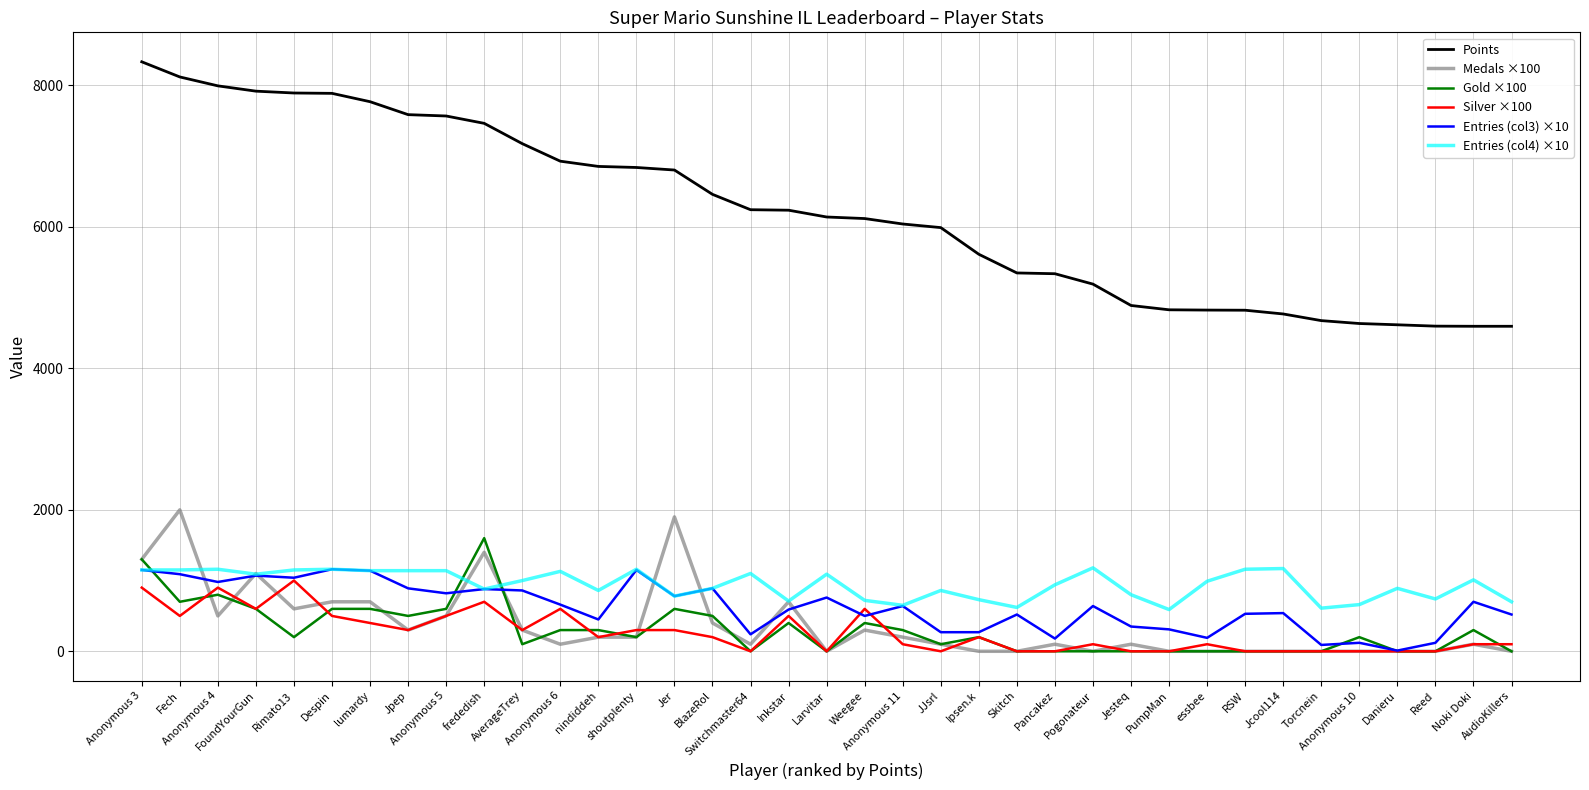

What position from the right is Anonymous 11?

17